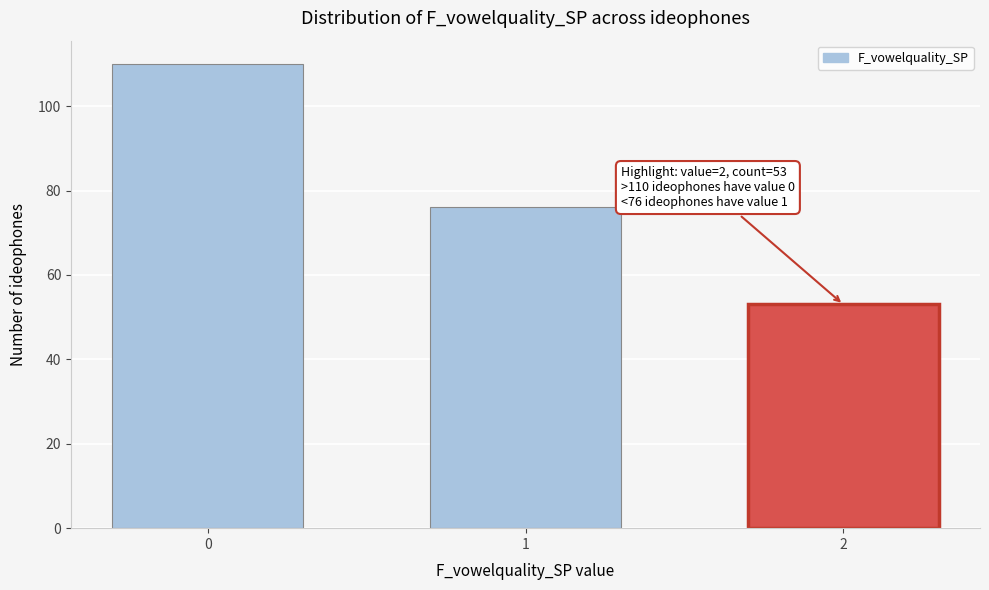

Reading left to right, transcribe all the data shown in this chart.

110	76	53